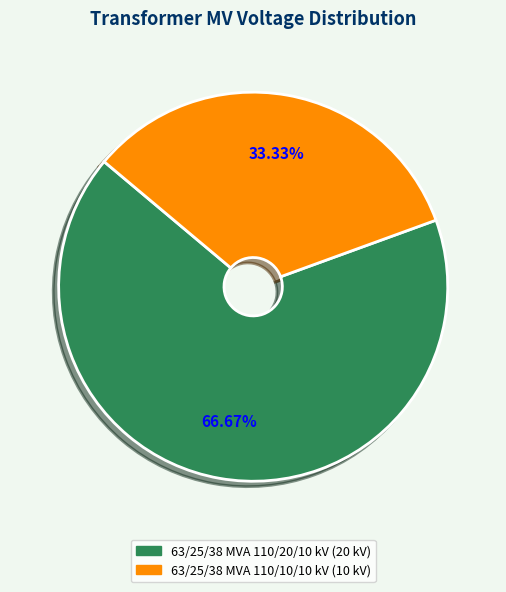

What is the majority slice?

63/25/38 MVA 110/20/10 kV